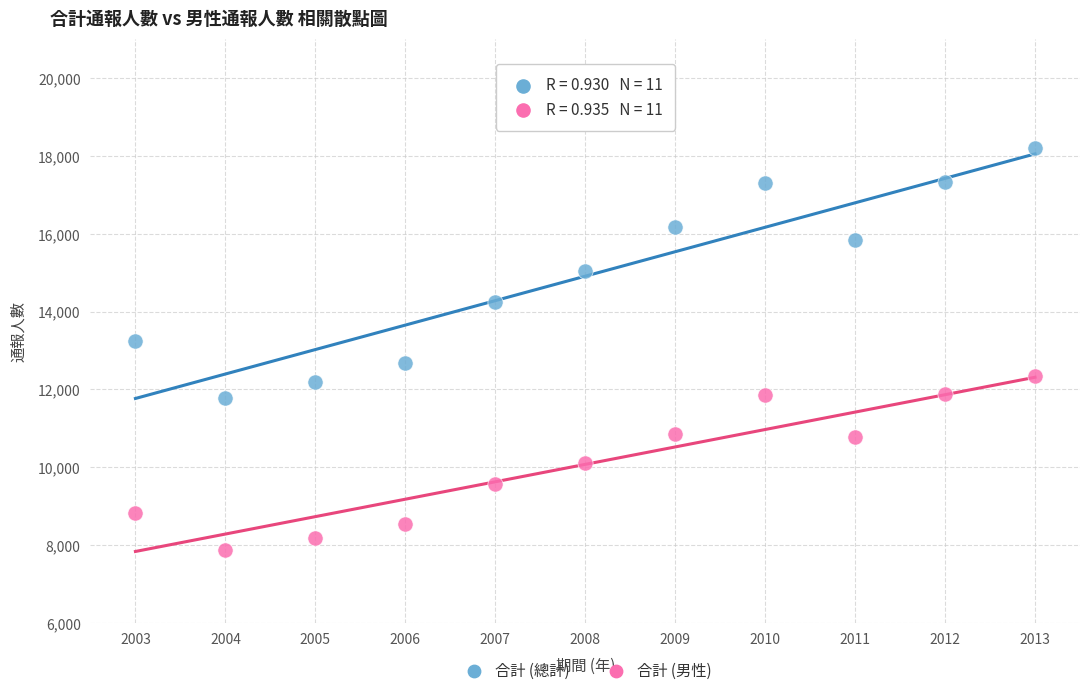

Across all data points, what is the range of Y values (max minus min)?

10328